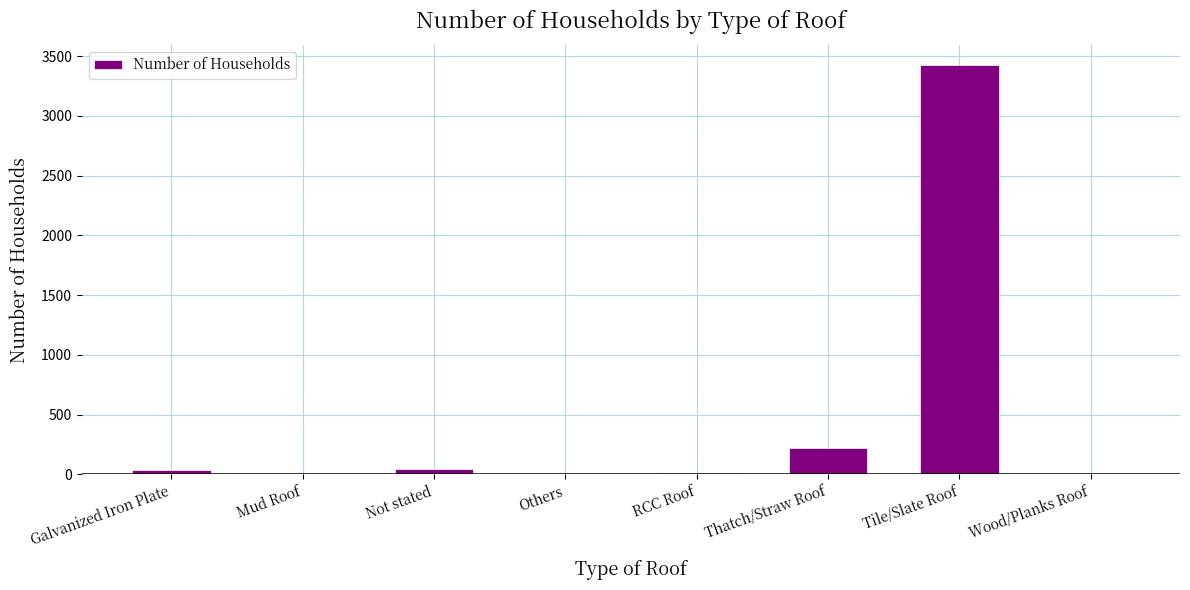

At which label is the value closest to 1711?

Thatch/Straw Roof